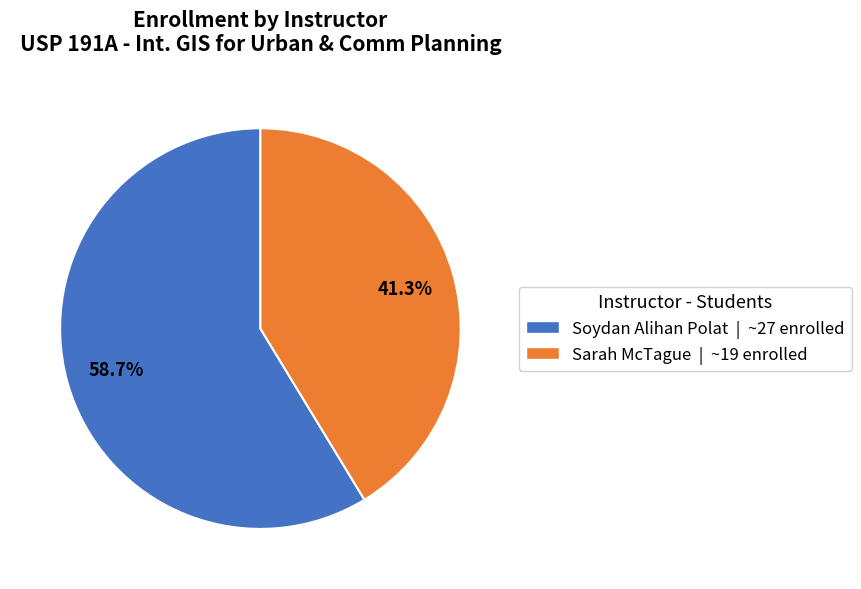

Which category has the smallest portion of the pie?

Sarah McTague